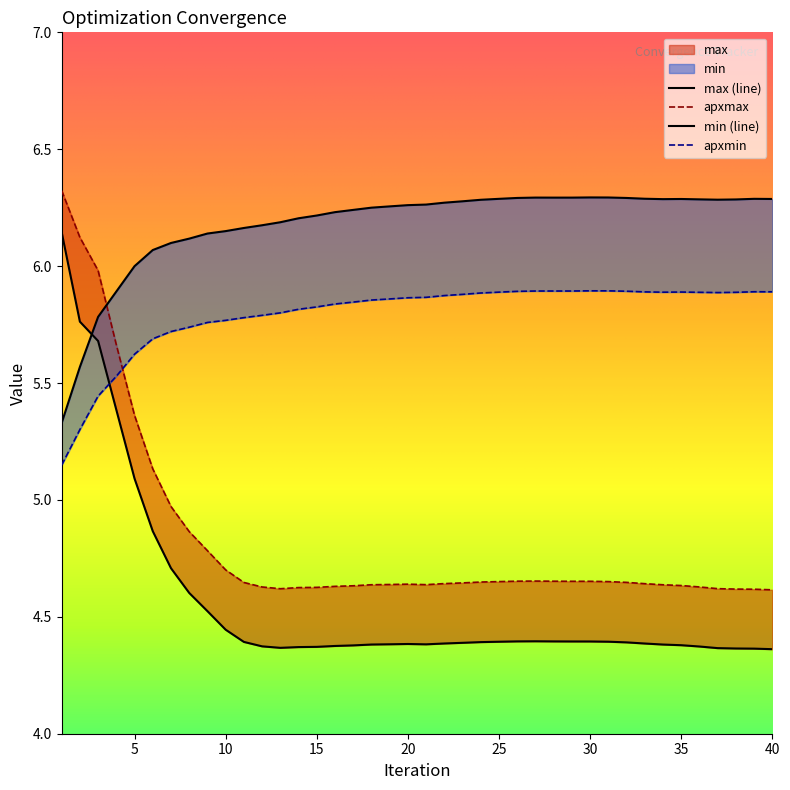

Which series has the largest total across all categories?

min